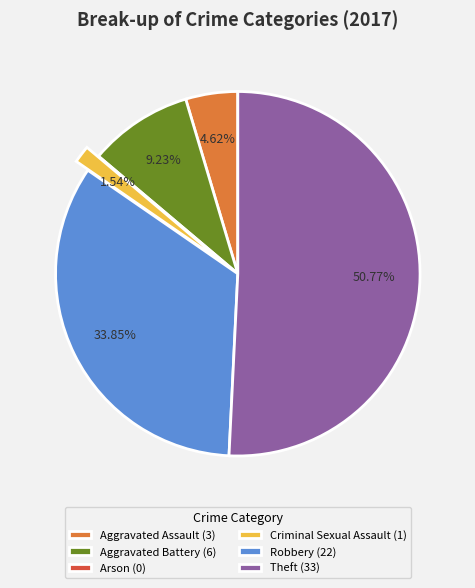

Combined, do Robbery (22) and Aggravated Assault (3) account for over 50%?

No